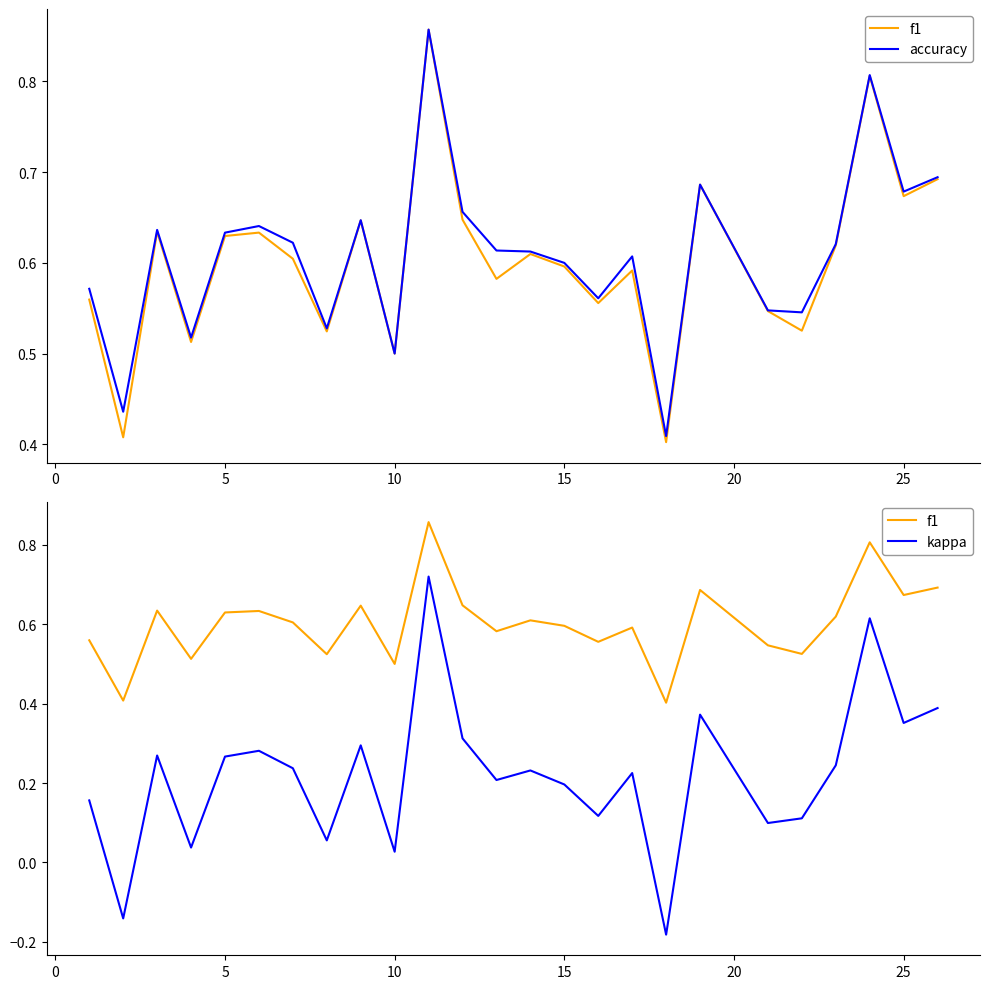

Count the accuracy values in the range 0 to 1.

25